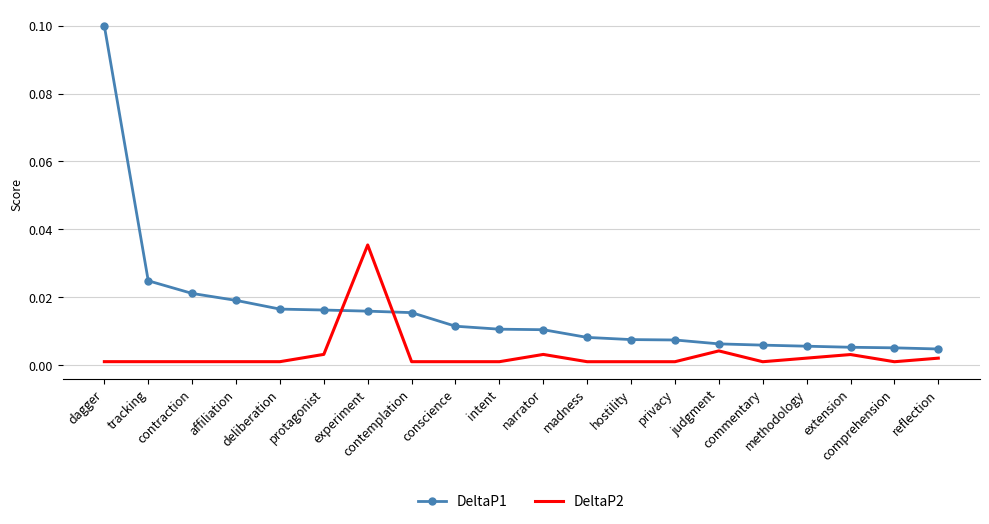

True or false: DeltaP1 and DeltaP2 cross at least once.

True